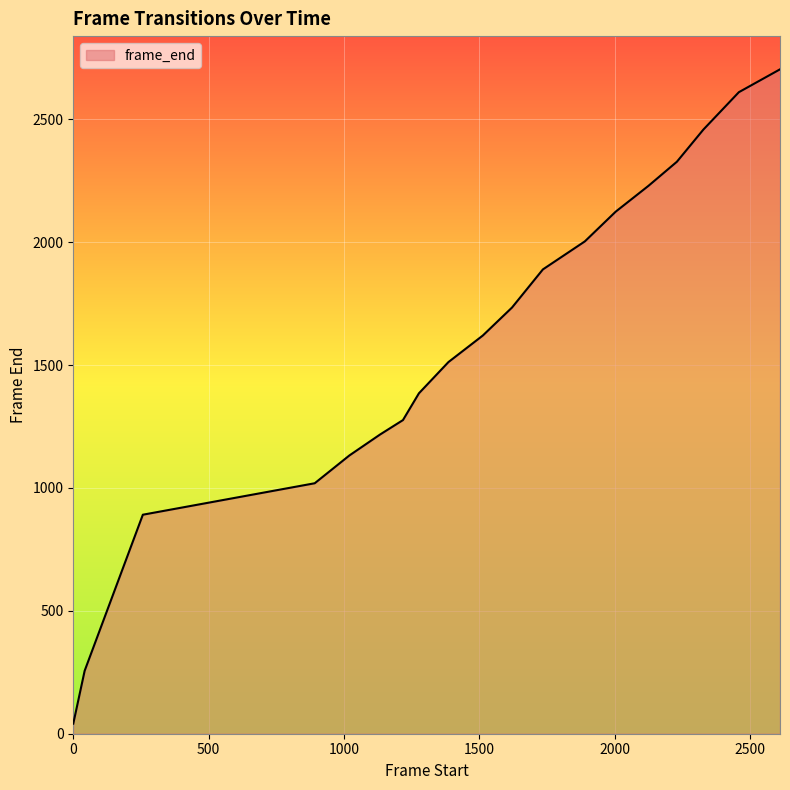

What is the difference between the maximum and minimum values?

2662